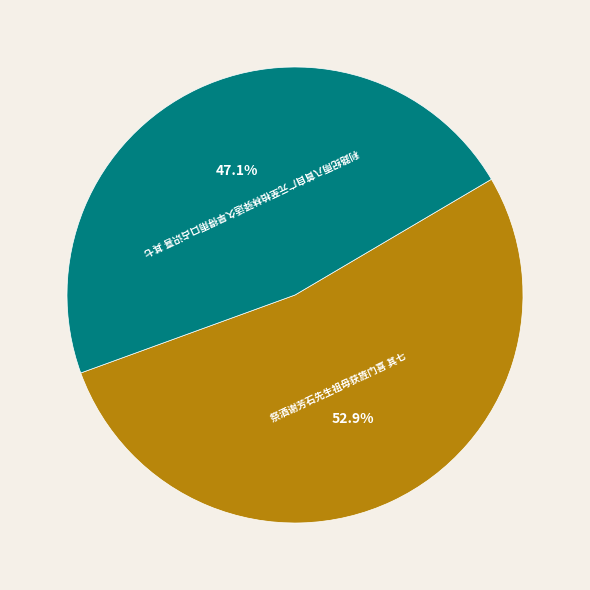

Between 祭酒谢芳石先生祖母获旌门喜 其七 and 利路纪雨八首自广元至柏林驿适久旱得雨口占识喜 其七, which is larger?

祭酒谢芳石先生祖母获旌门喜 其七